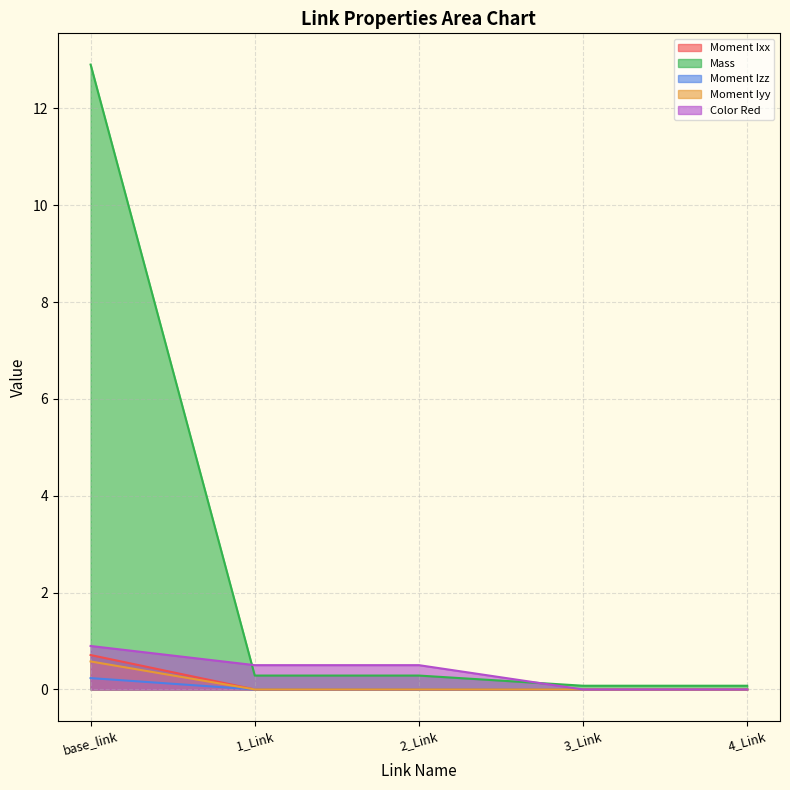

Between 2_Link and 4_Link, which series saw the biggest shift?

Color Red